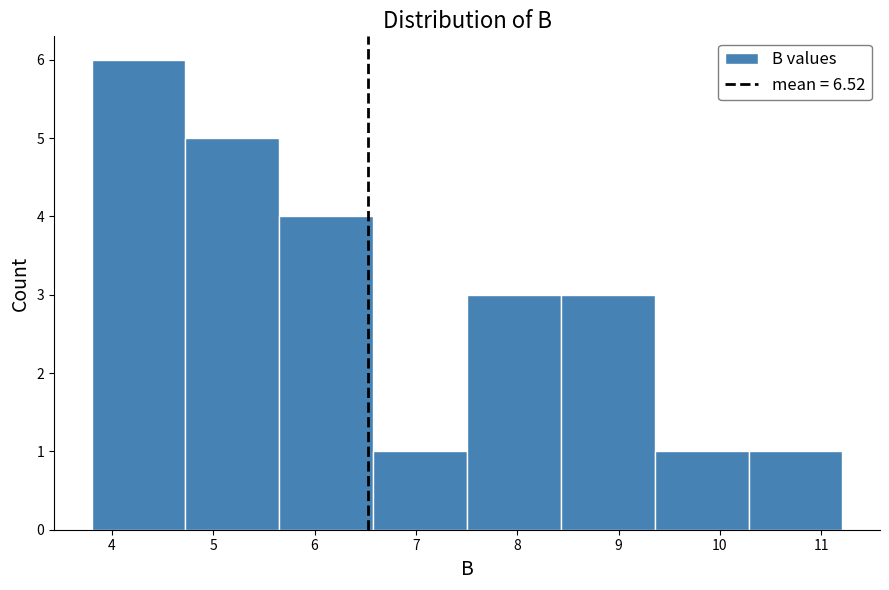

Over which range of the x-axis is the bar tallest?

3.8 to 4.7